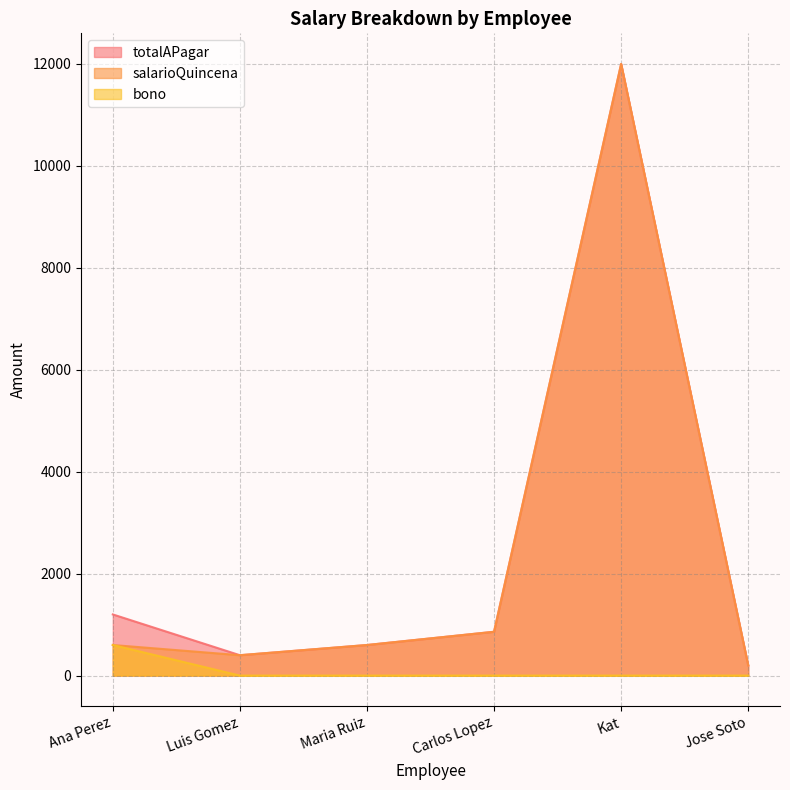

Count the number of data series in this chart.

3